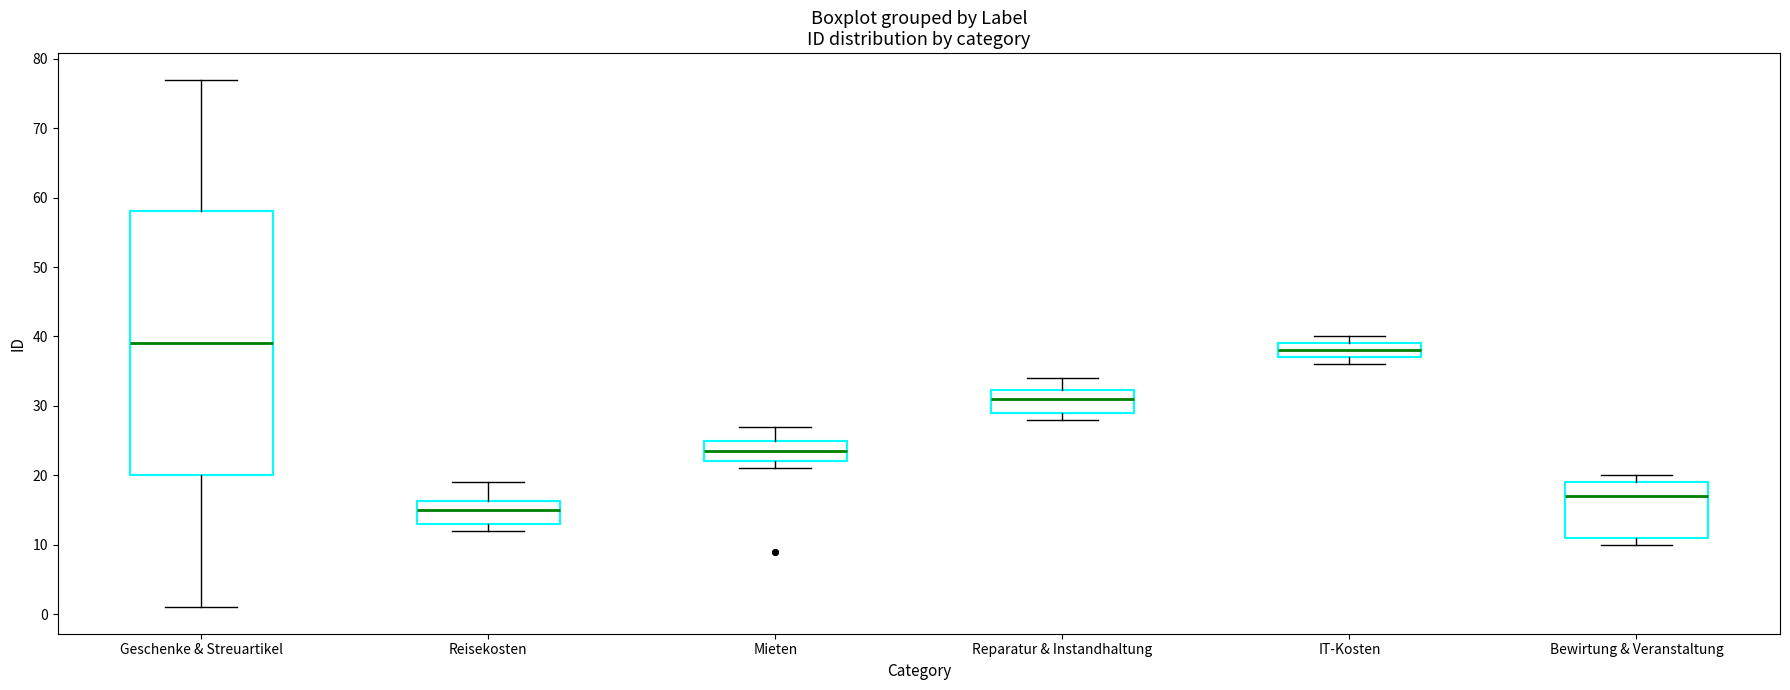

Where is the lower edge of the box for Reparatur & Instandhaltung on the y-axis? The values are not printed on the chart, so give them approximately, as read against the axis.

29